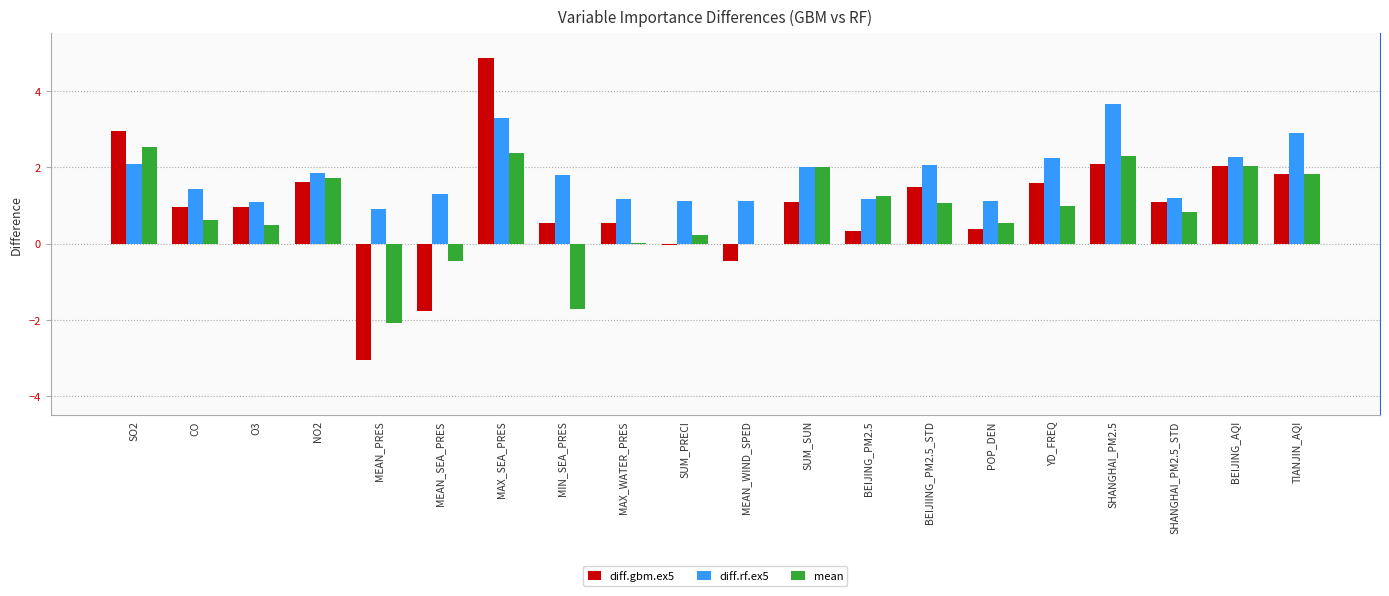

What is the maximum value for diff.gbm.ex5?

4.8